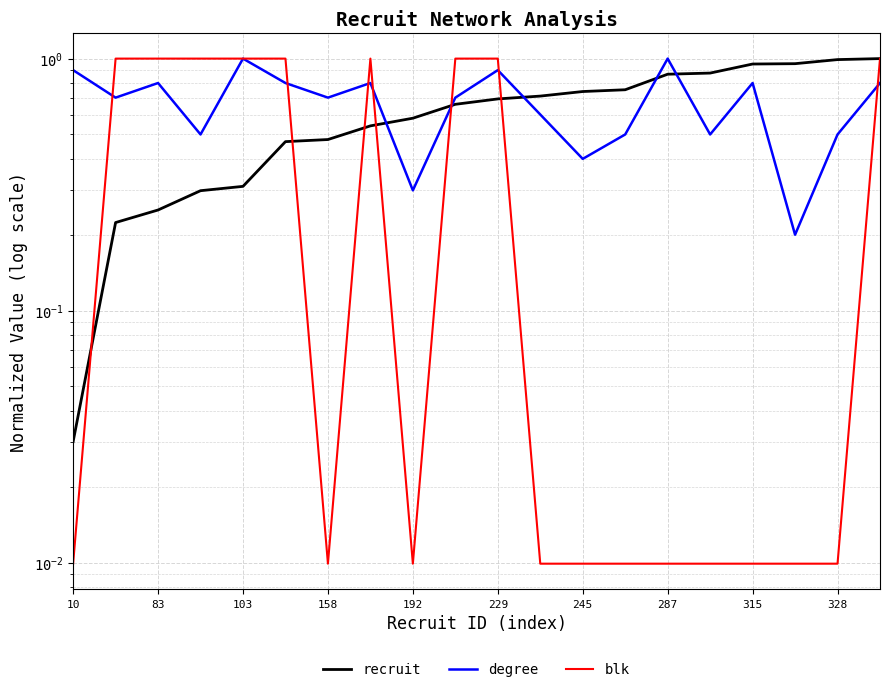

What is the difference between the degree values at 287 and 18?

0.3